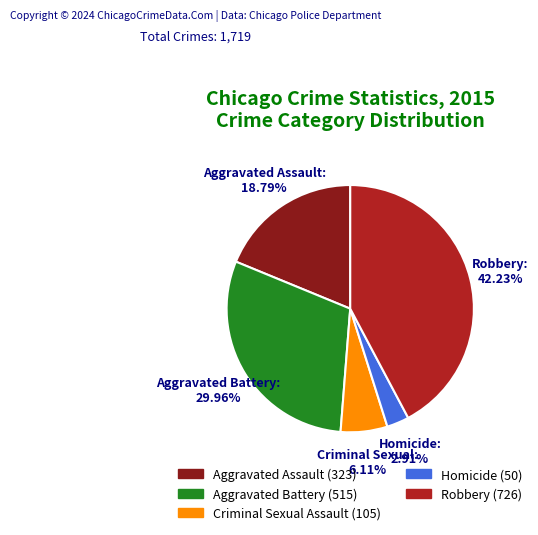

Is it true that Robbery is 42% of the pie?

True